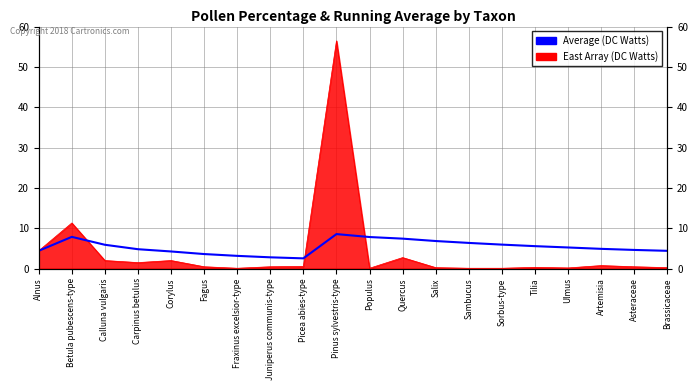

What is the approximate value at Ulmus?

5.2